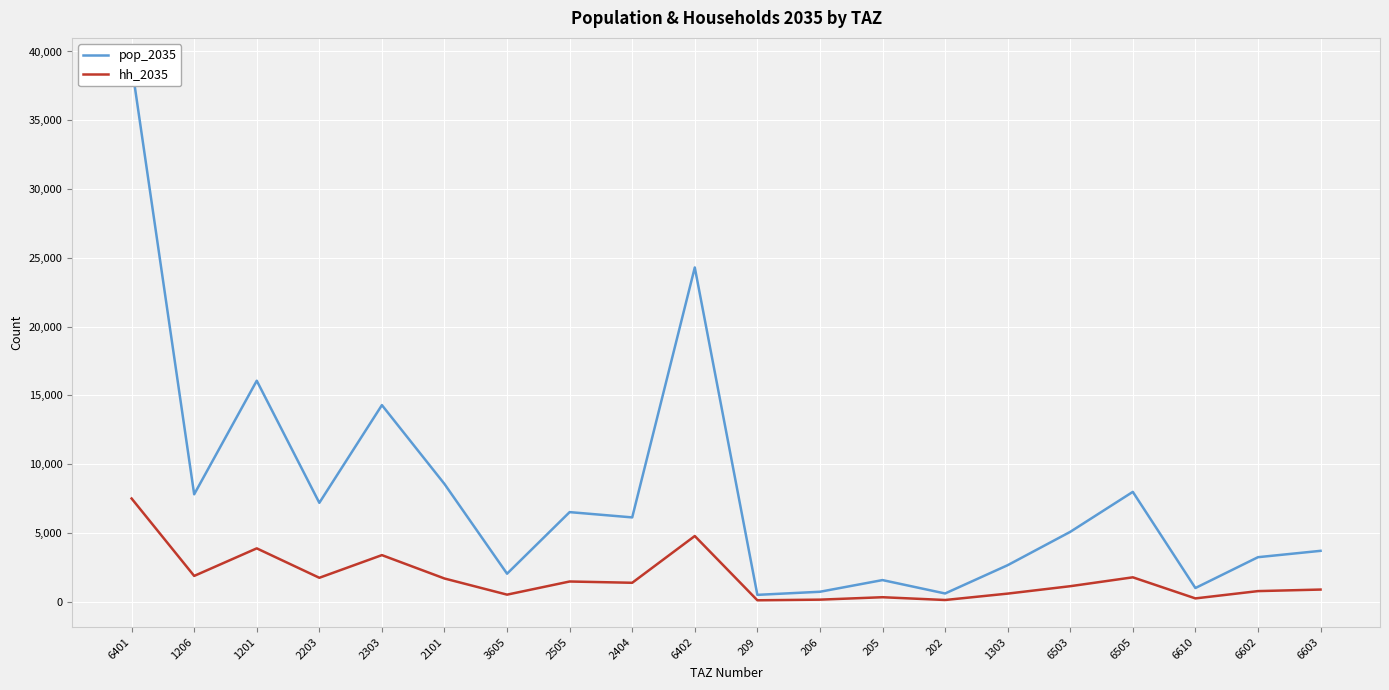

Count the number of data series in this chart.

2